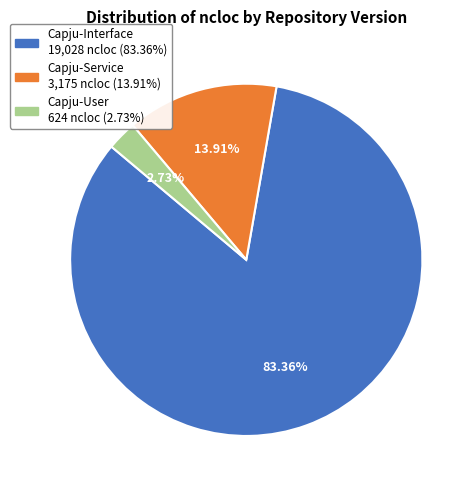

Is there any slice that represents more than half of the pie?

Yes